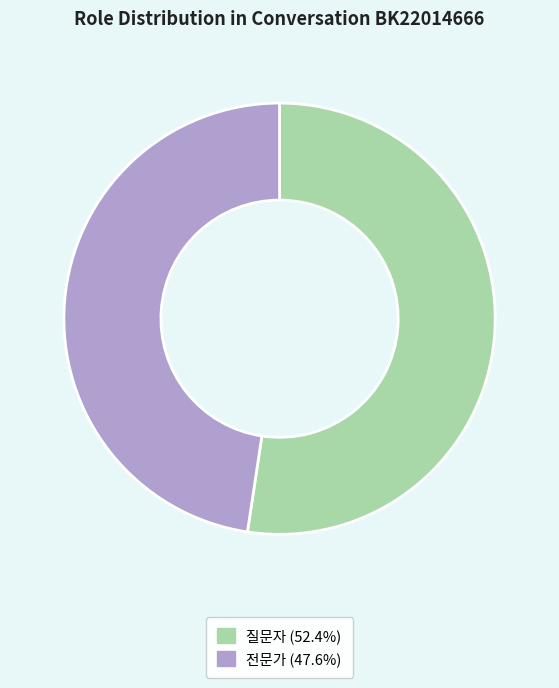

Combined, do 전문가 and 질문자 account for over 50%?

Yes